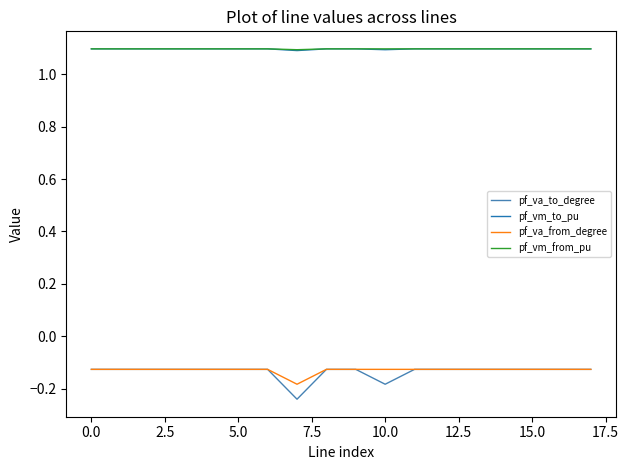

Does the chart display data point markers on the line(s)?

No